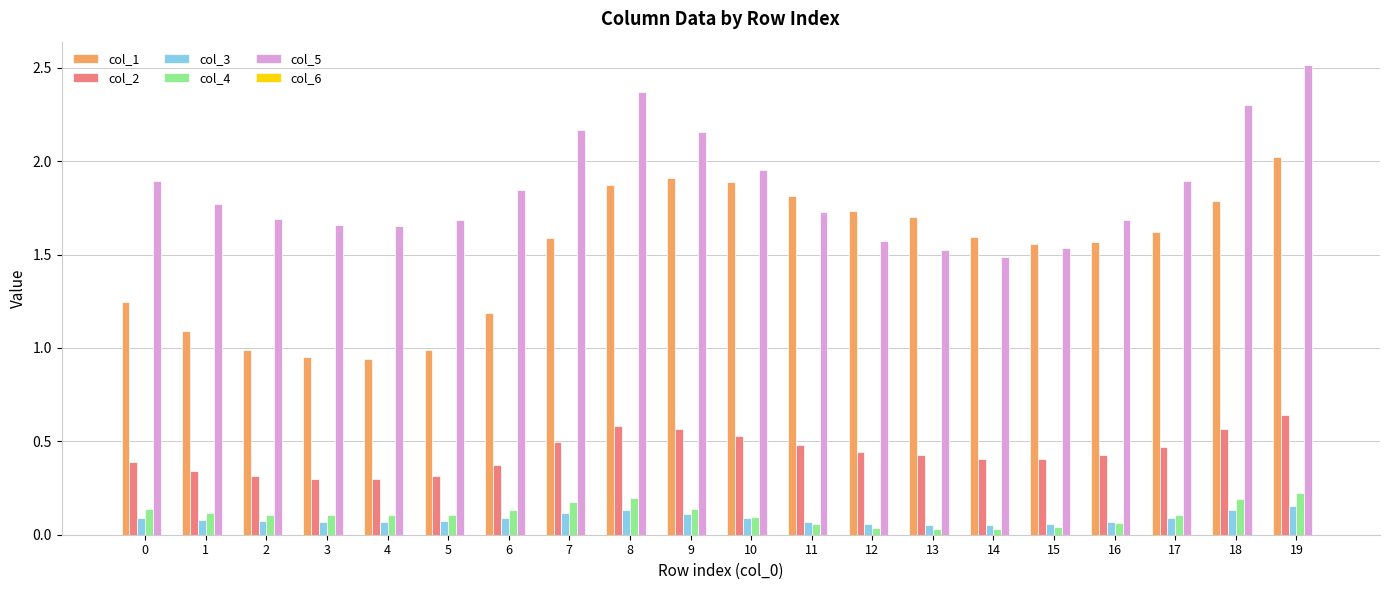

The col_5 series shows 2.6 at 17. True or false?

False